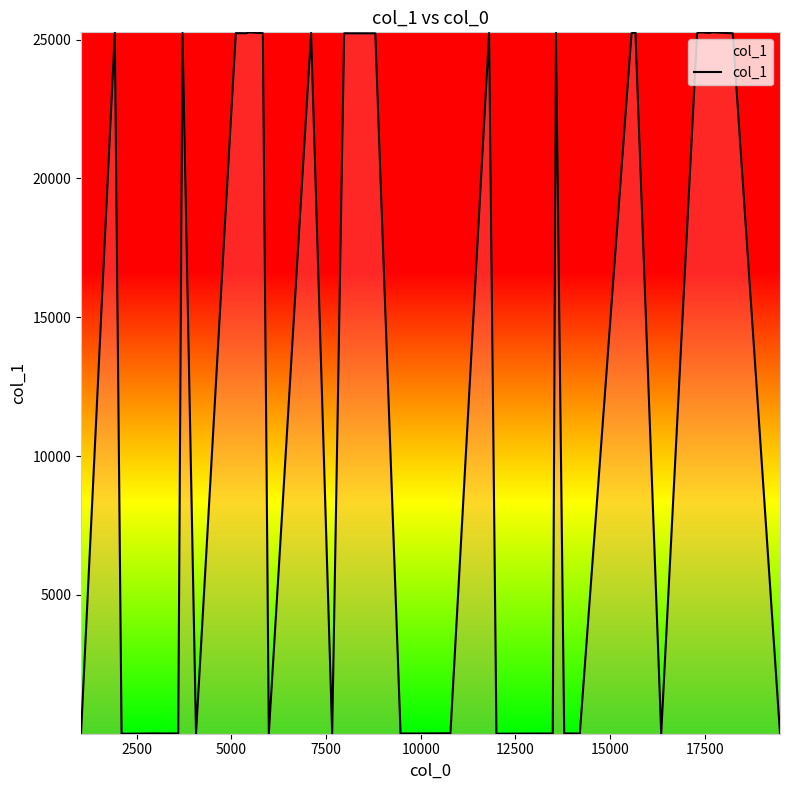

How many series are shown in this chart?

1